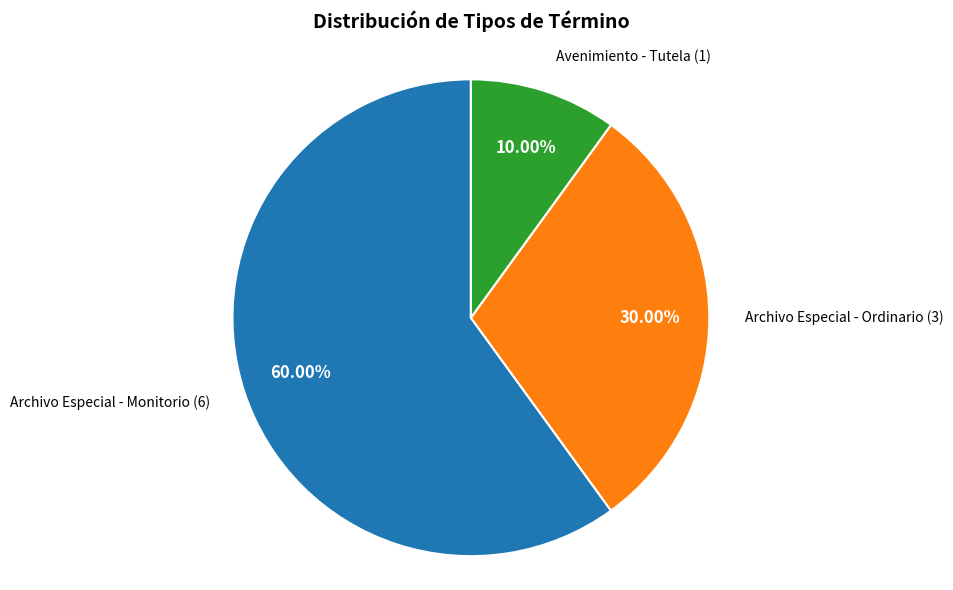

To the nearest percent, what is the average slice percentage?

33%